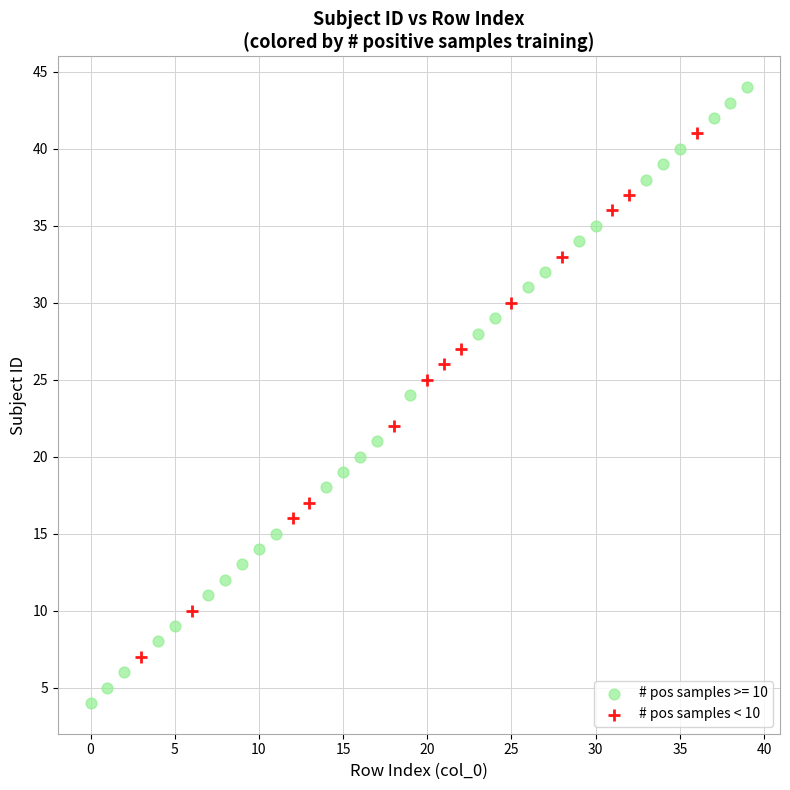

Which series has the largest Y range (max minus min)?

# pos samples >= 10